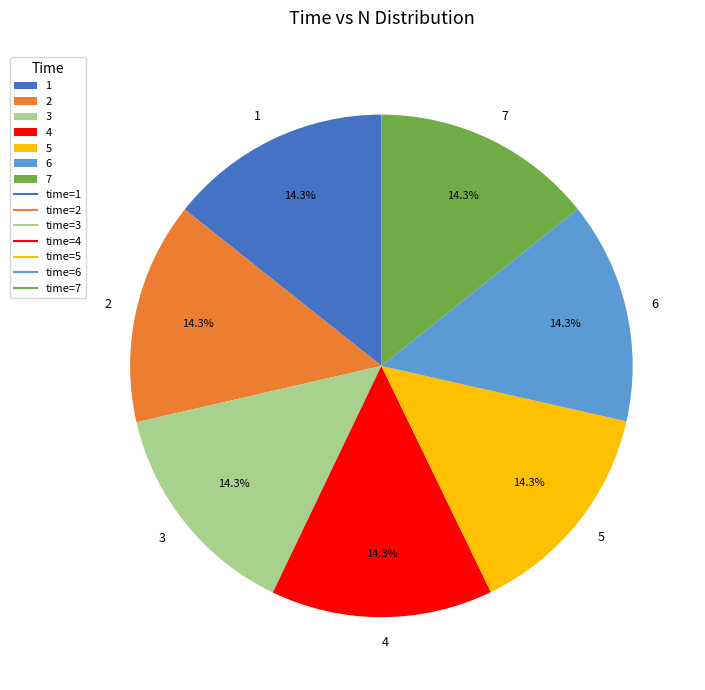

To the nearest percent, what portion does 4 represent?

14%